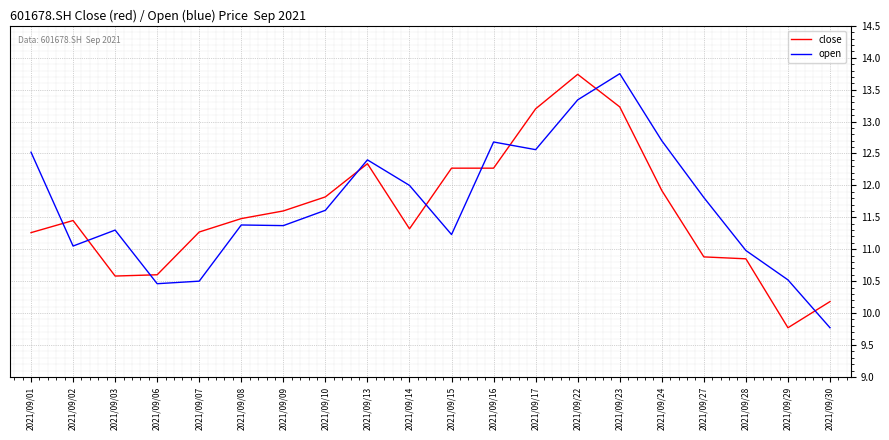

Between 2021/09/15 and 2021/09/30, which series saw the biggest shift?

close